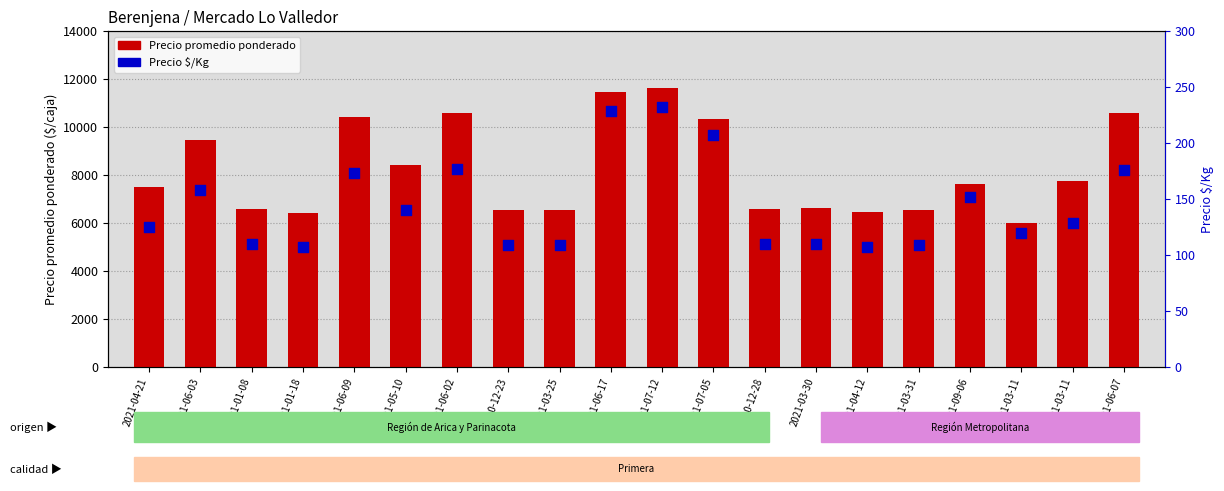

Which series reaches the minimum Y coordinate?

Precio $/Kg